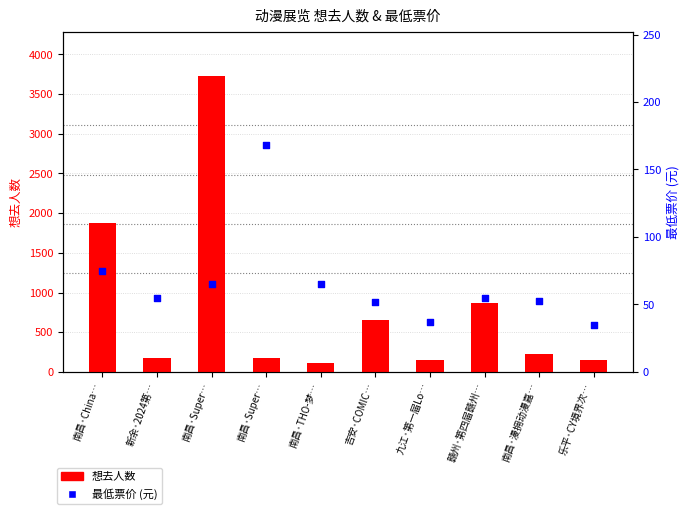

Which series has the largest total across all categories?

想去人数